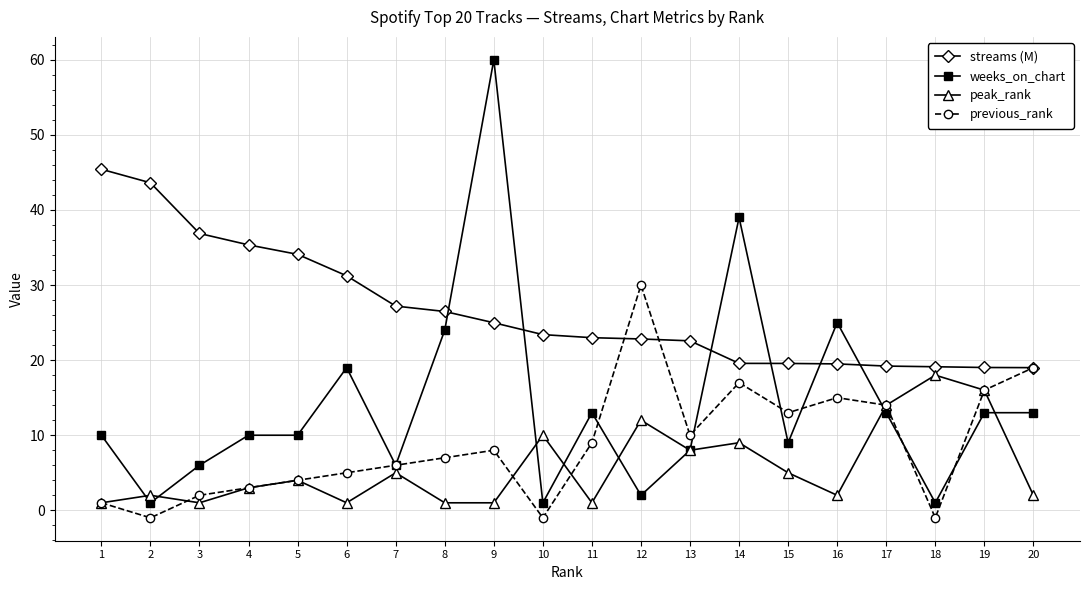

Which series ends up on top after the final intersection of previous_rank and weeks_on_chart?

previous_rank